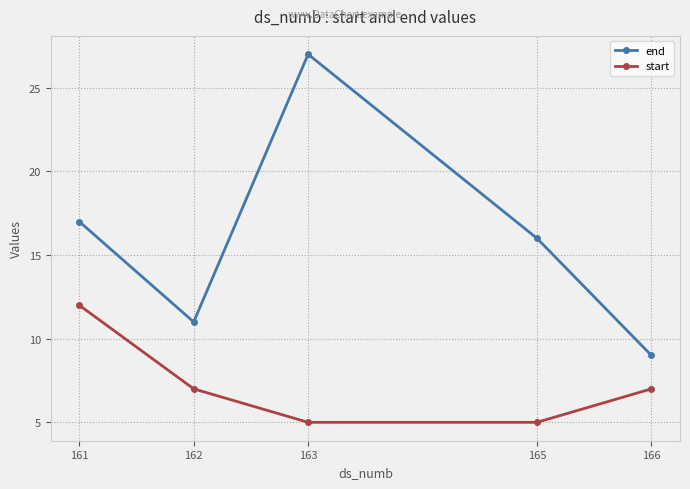

True or false: start has more than 1 points higher than both neighbors.

False